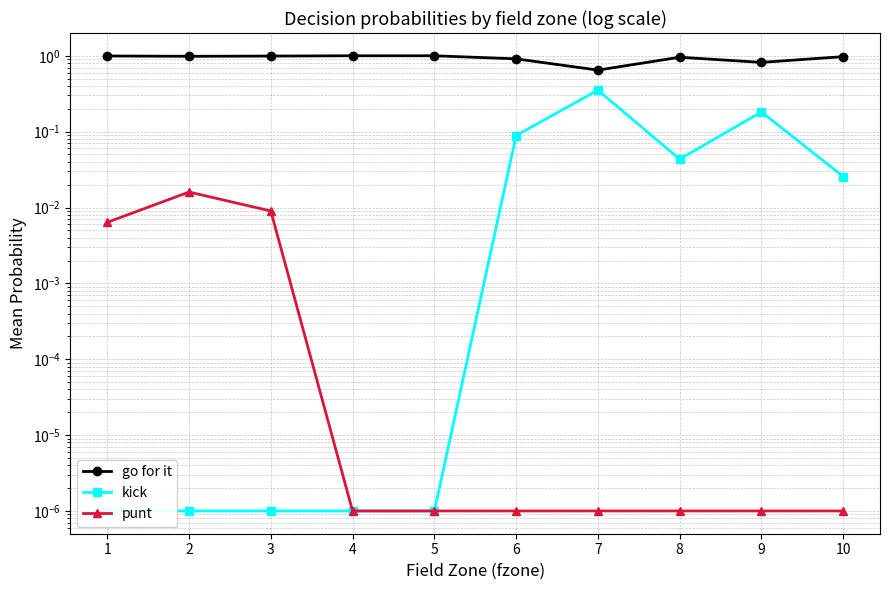

Is the value of go for it at 10 greater than the value of punt at 3?

Yes